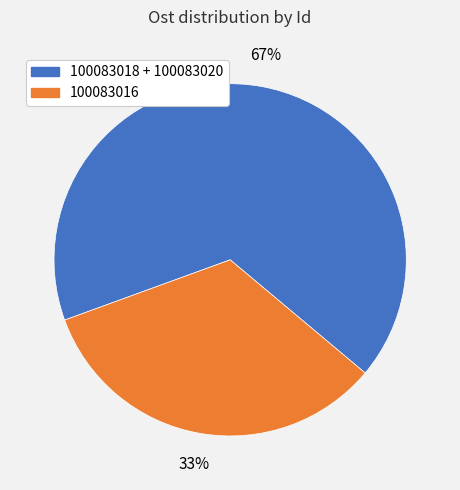

Does any single category account for the majority?

Yes